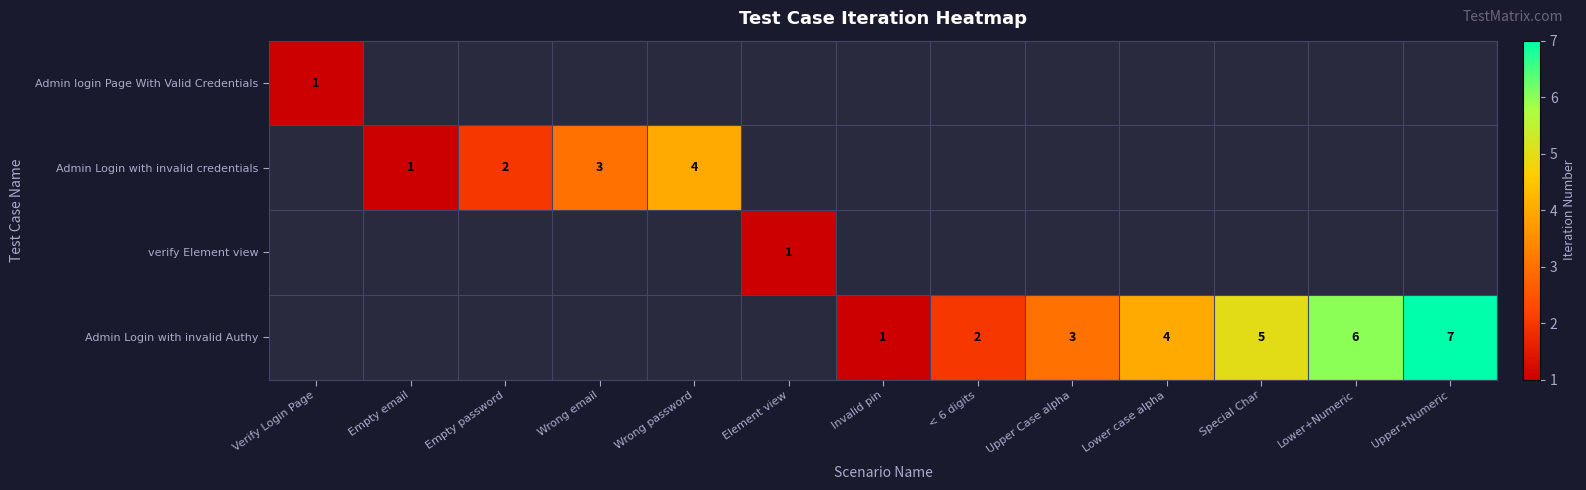

At which category does the chart reach its minimum across all series?

Verify Login Page